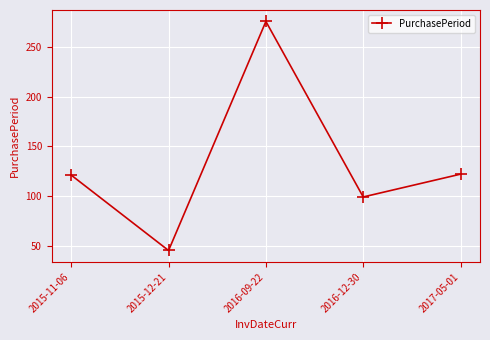

How many interior local valleys (lower than both neighbors) does the data have?

2